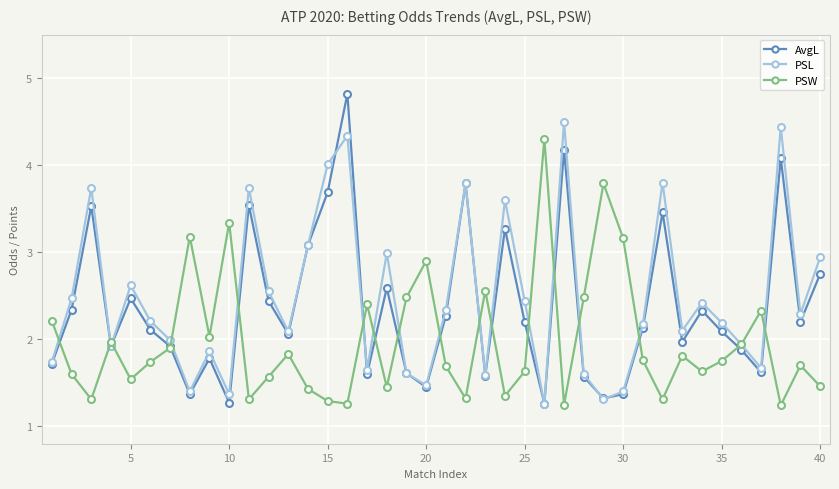

Which series has the largest range (max minus min)?

AvgL